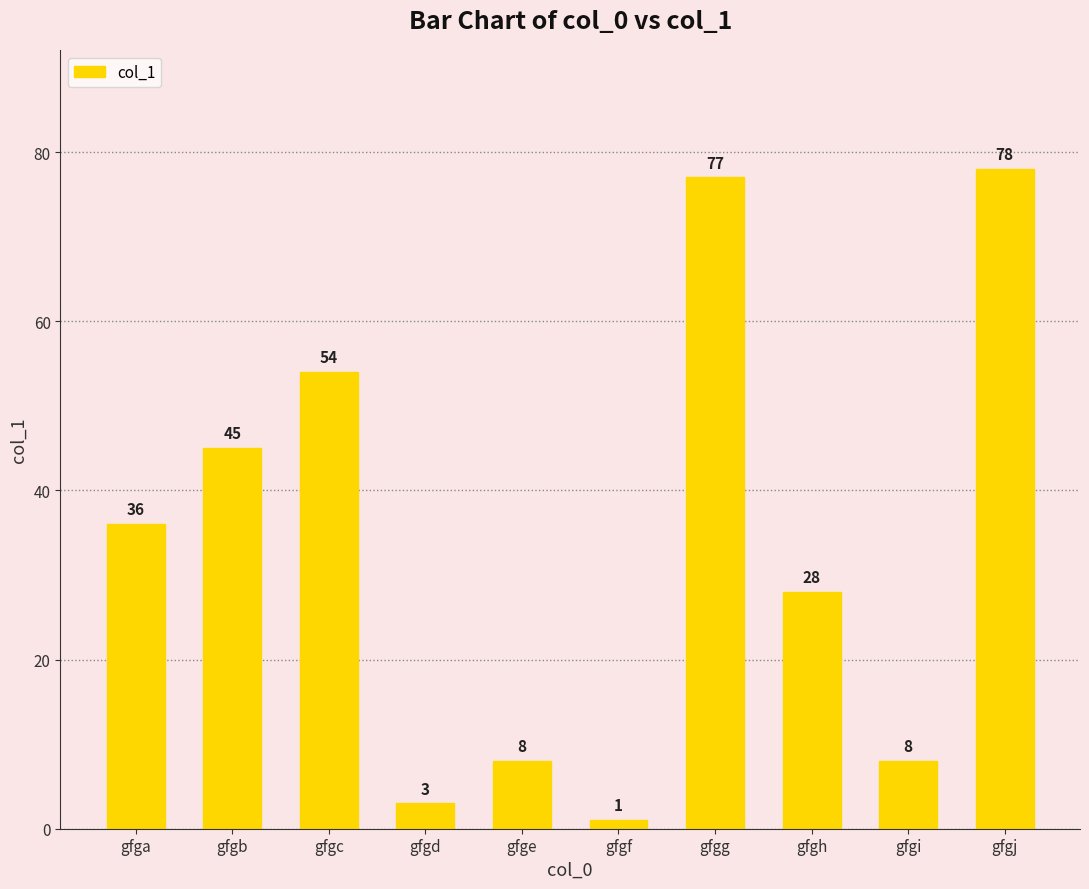

Reading left to right, what are all the values shown in this chart?

36	45	54	3	8	1	77	28	8	78